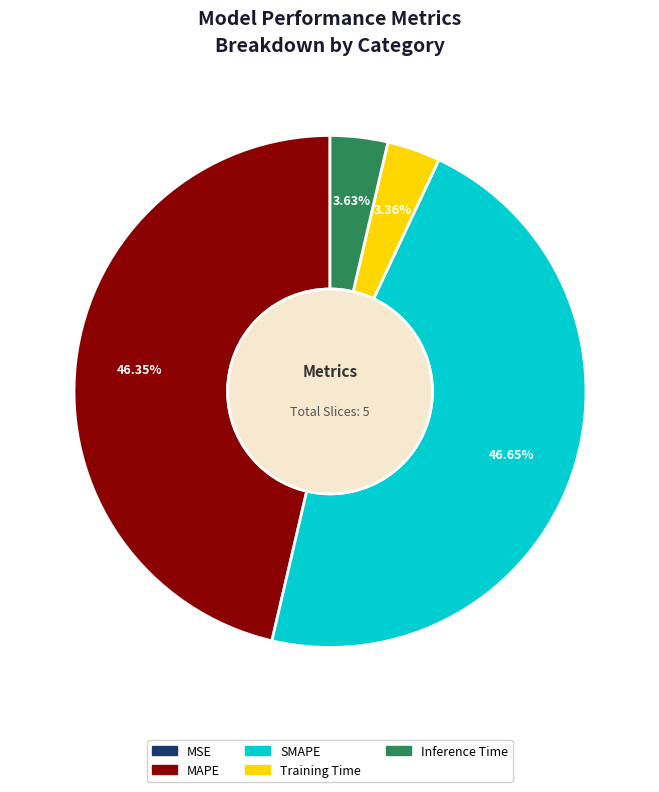

What is the ratio of the value at MAPE to the value at SMAPE?

1.0